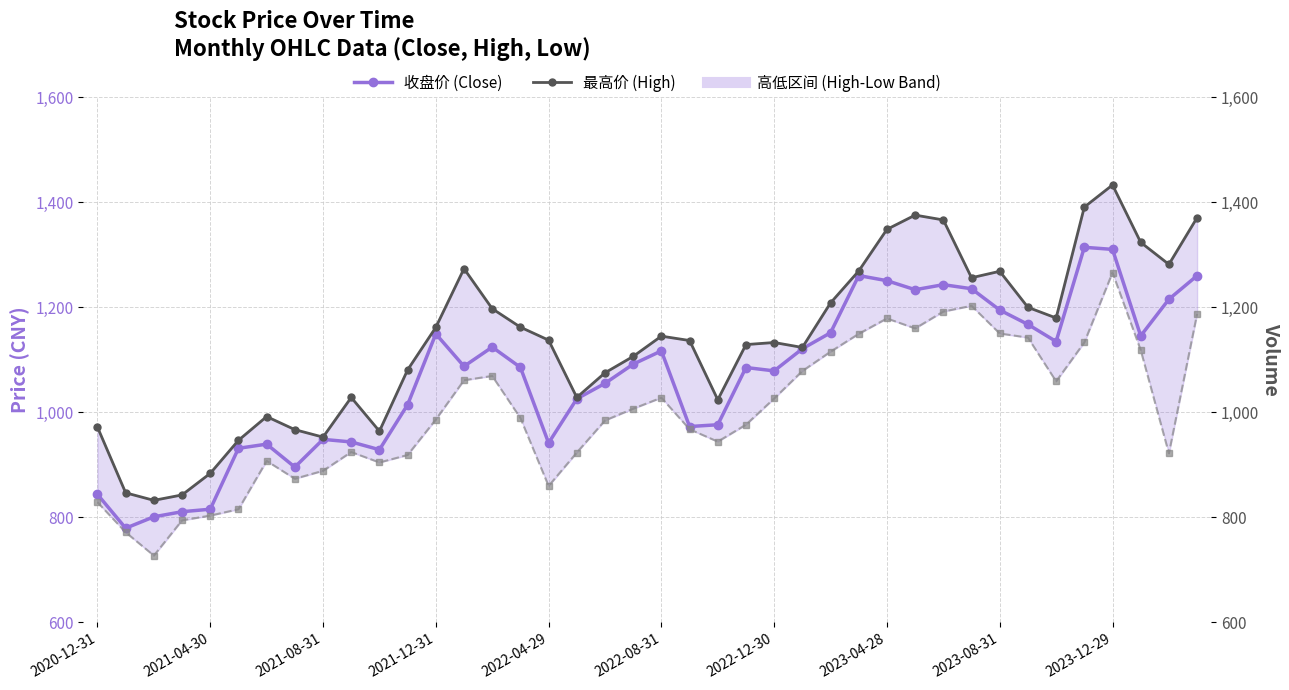

What is the spread (max minus min) of values at 23?

152.5